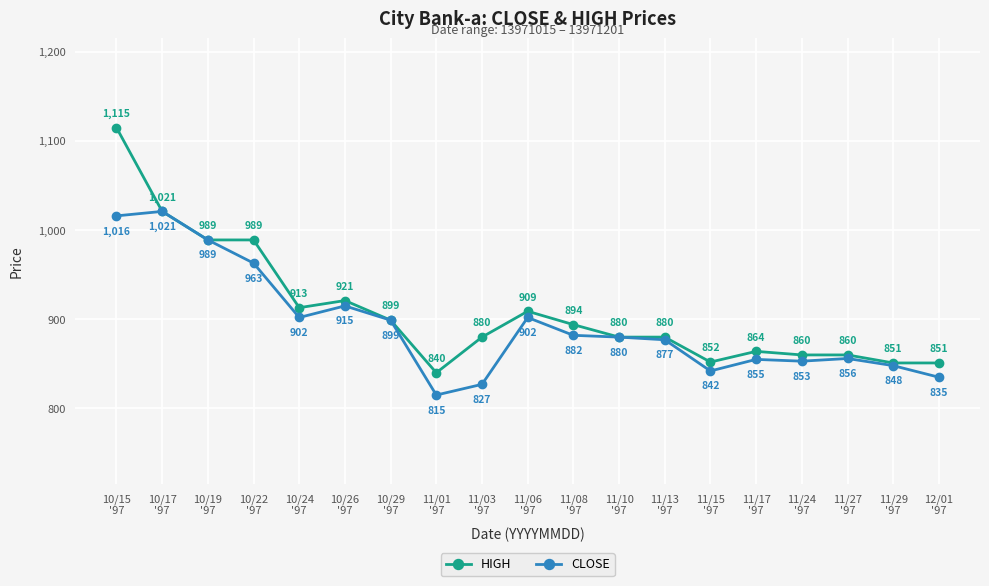

What is the average value of the CLOSE series?

894